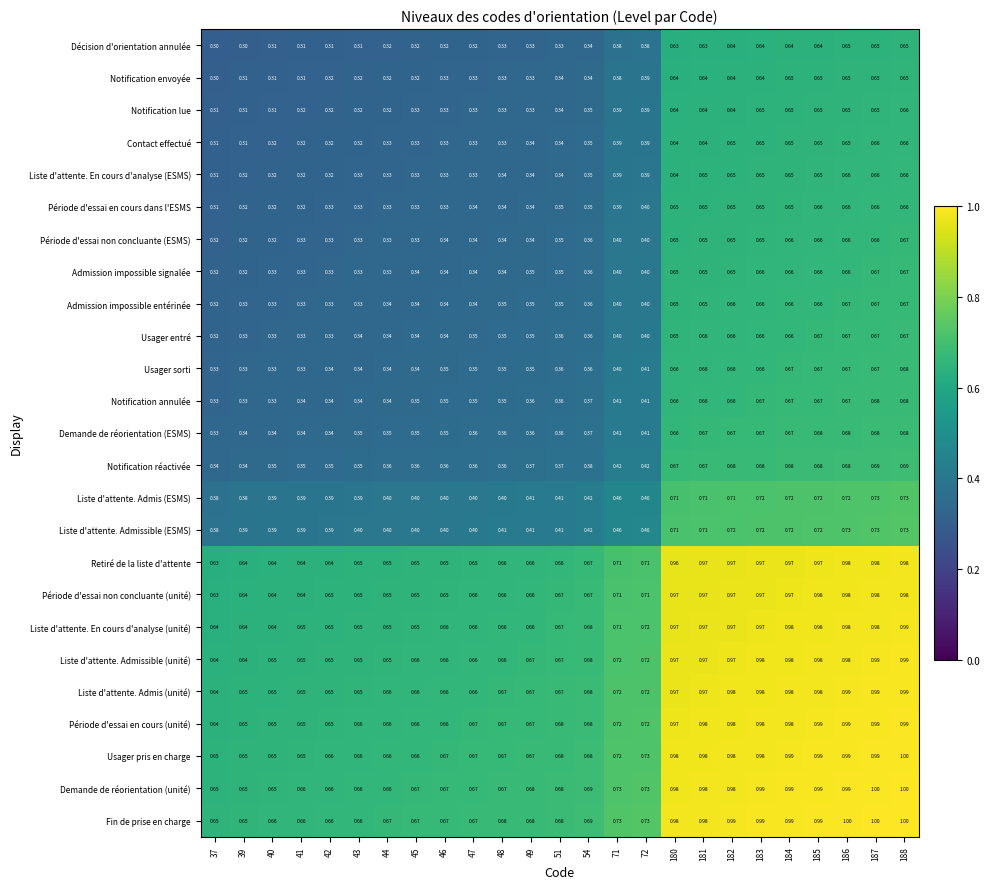

Is the value of Contact effectué at 39 greater than the value of Notification envoyée at 183?

No